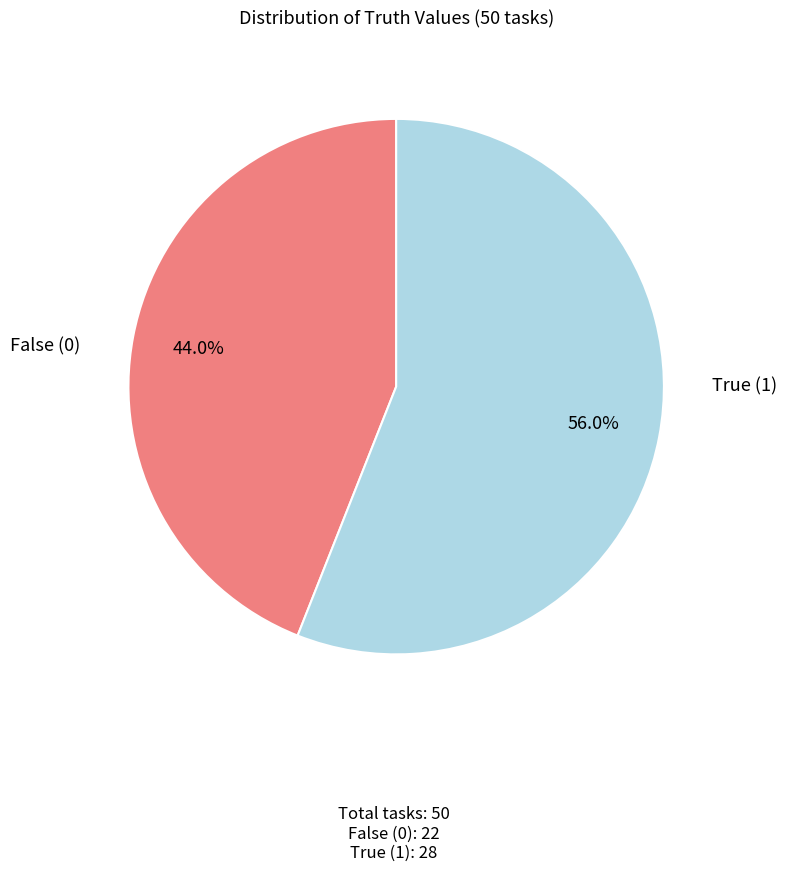

Is there any slice that represents more than half of the pie?

Yes